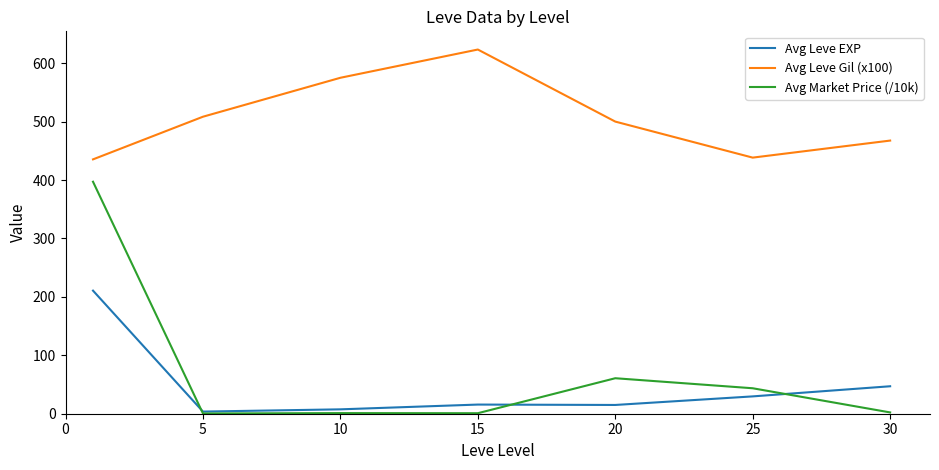

What is the average value of the Avg Leve Gil (x100) series?

506.8